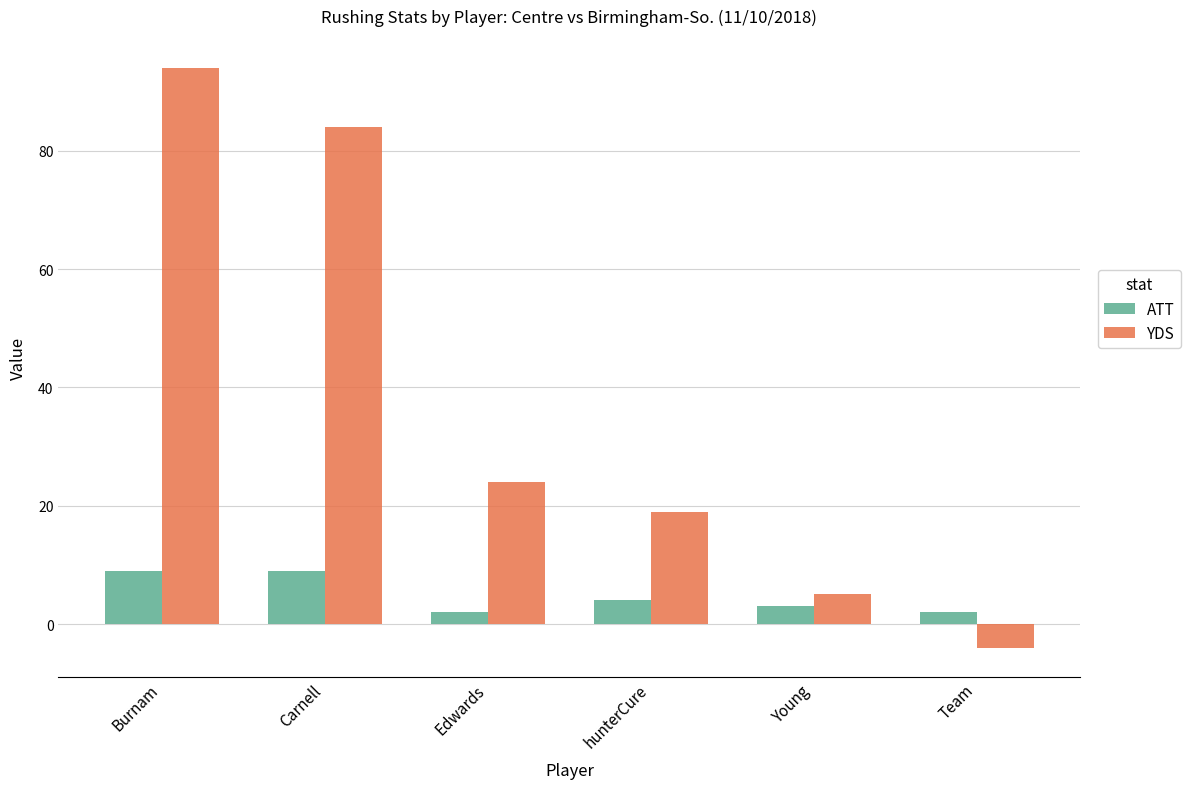

Which series has the largest range (max minus min)?

YDS